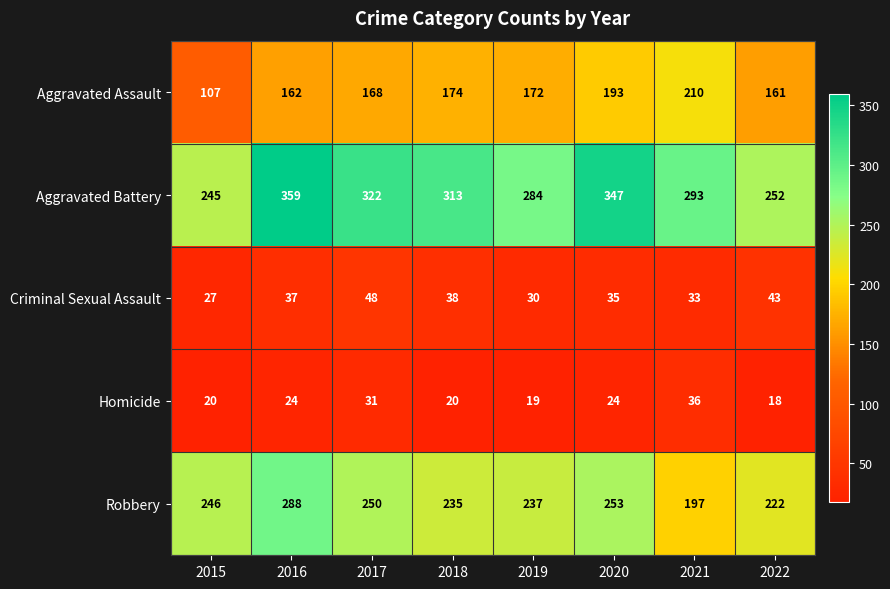

Which label corresponds to the largest value in the chart?

2016